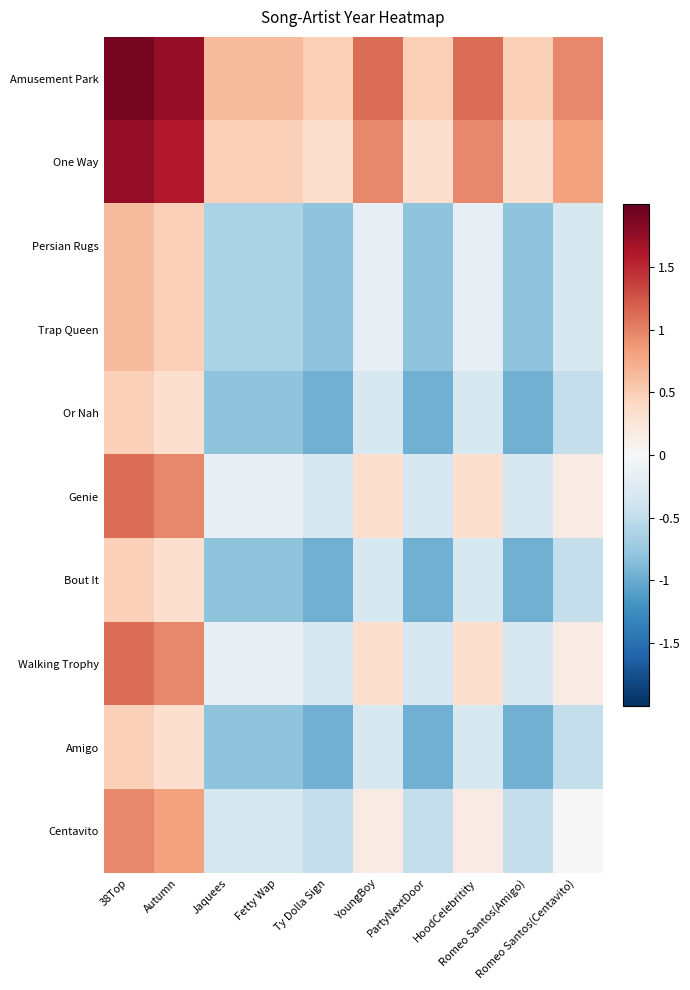

Rank the series by their maximum value, from lowest to highest.

Or Nah, Bout It, Amigo, Persian Rugs, Trap Queen, Centavito, Genie, Walking Trophy, One Way, Amusement Park